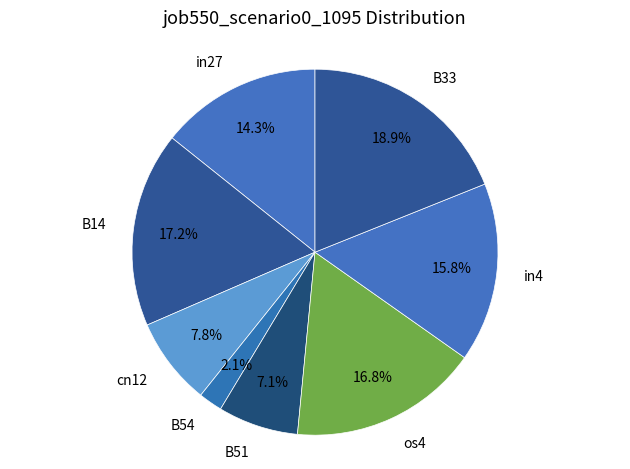

What percentage is the in27 slice, to the nearest percent?

14%